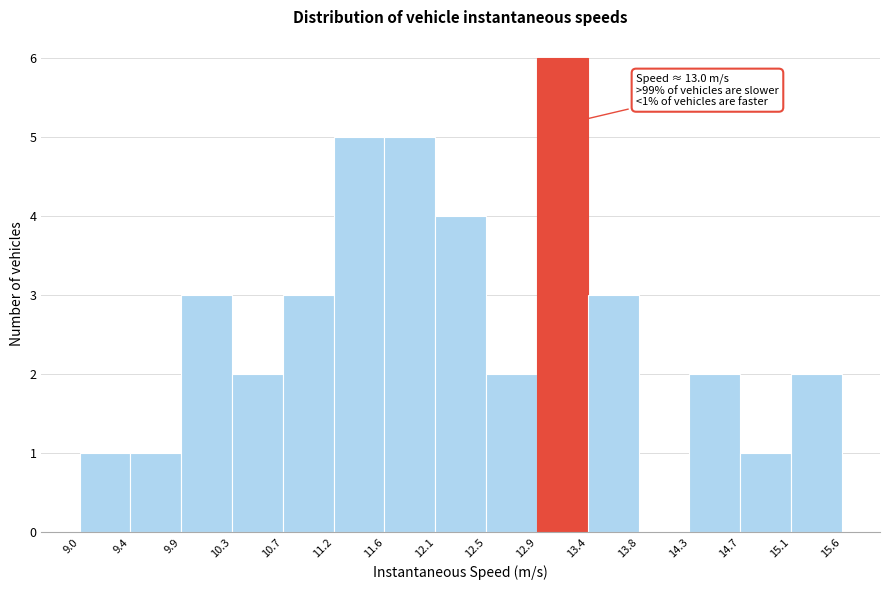

Over which range of the x-axis is the bar tallest?

12.9 to 13.4